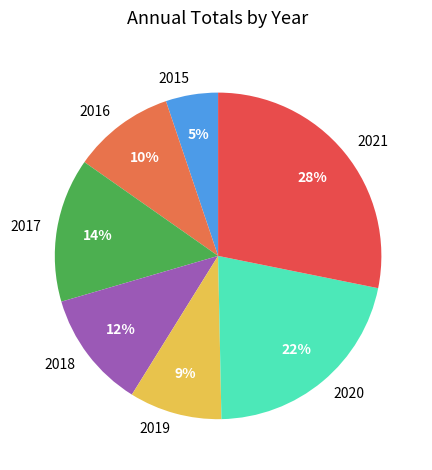

True or false: 2015 accounts for 5% of the total.

True